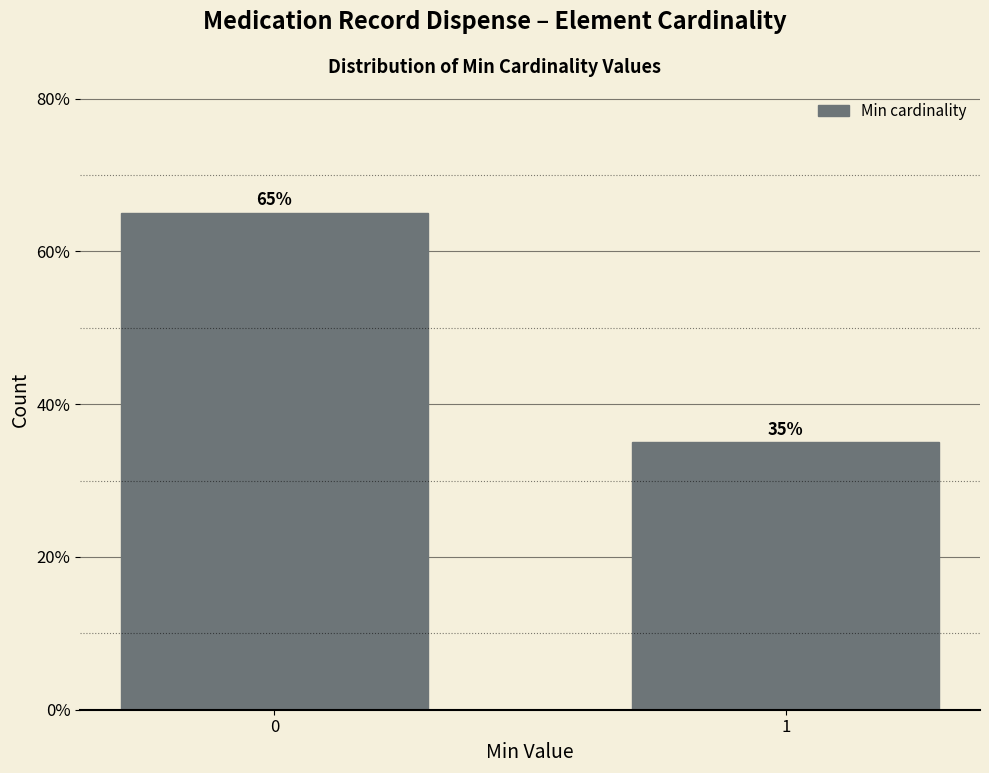

Reading right to left, extract all data points from this chart.

35	65